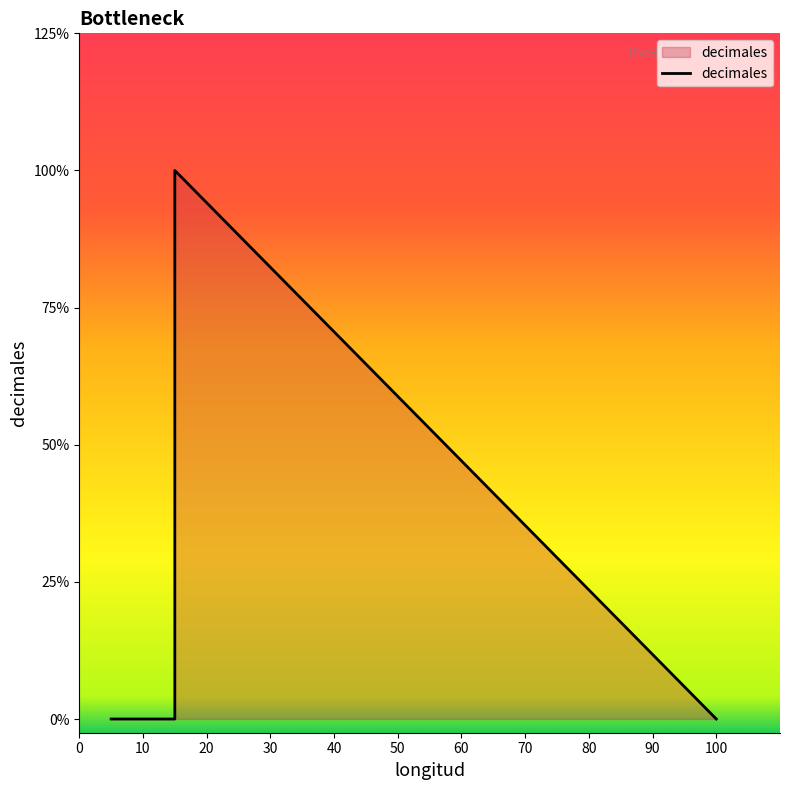

Does the chart display data point markers on the line(s)?

No